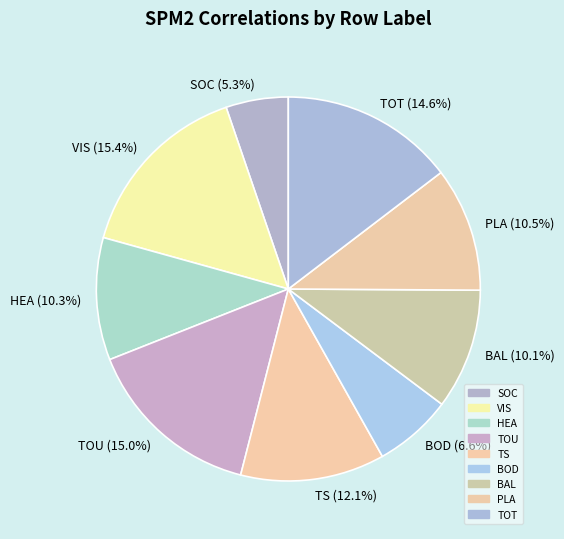

Does BAL (10.1%) account for over 50% of the chart?

No